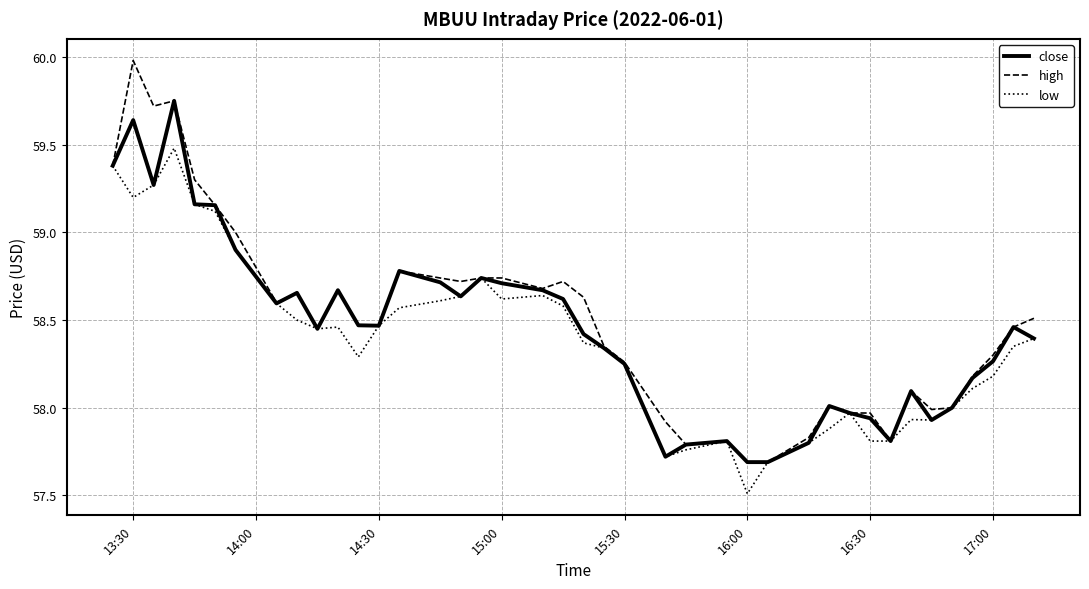

What is the maximum value for high?

60.0